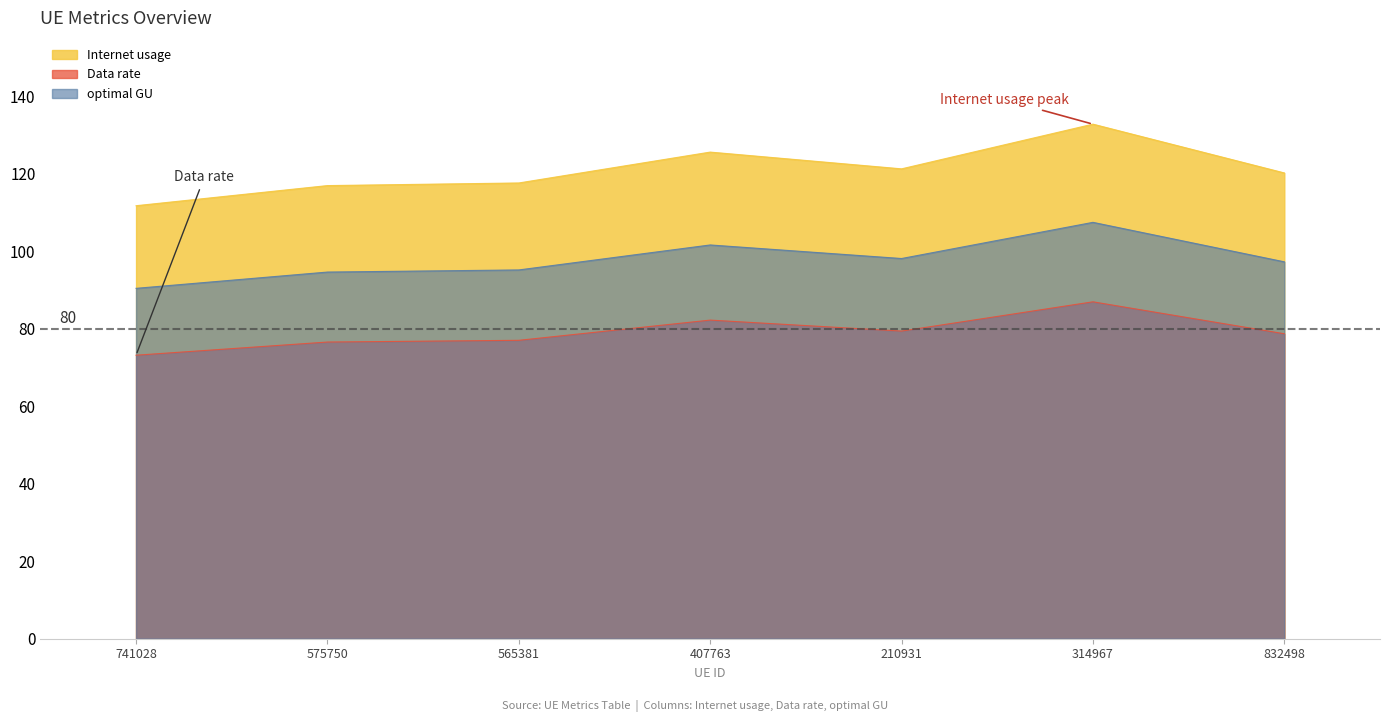

What are all the series names shown in the legend?

Internet usage, Data rate, optimal GU